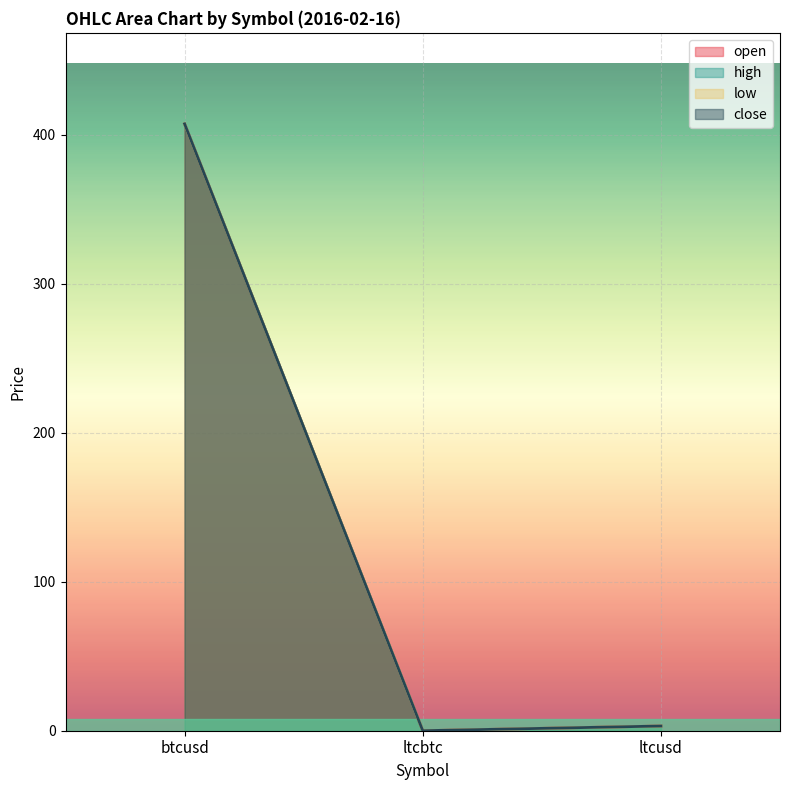

Reading right to left, extract all data points from this chart.

open: 3.2	0.0	407.3
close: 3.2	0.0	407.3
high: 3.2	0.0	407.3
low: 3.2	0.0	407.3